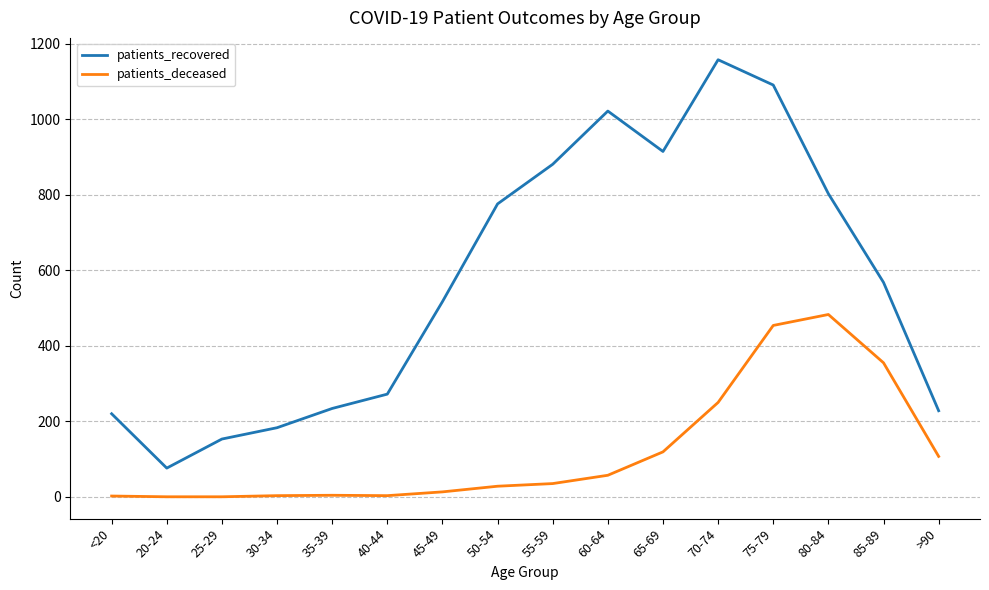

True or false: patients_recovered and patients_deceased intersect in this chart.

False